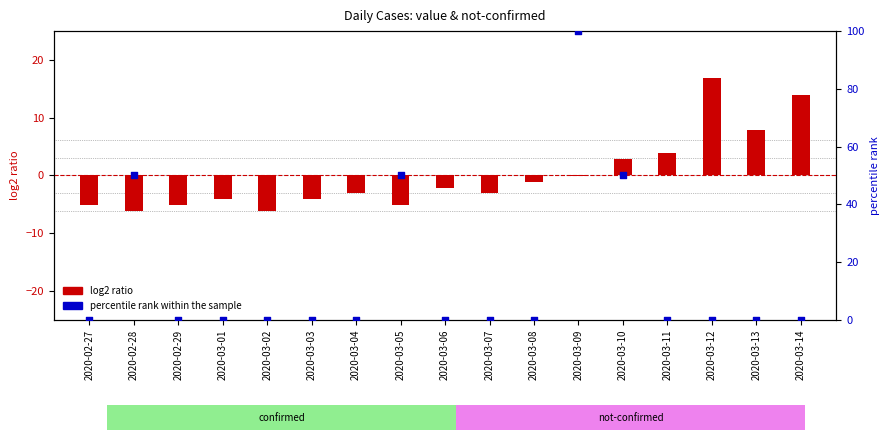

Which series has the largest total across all categories?

percentile rank within the sample